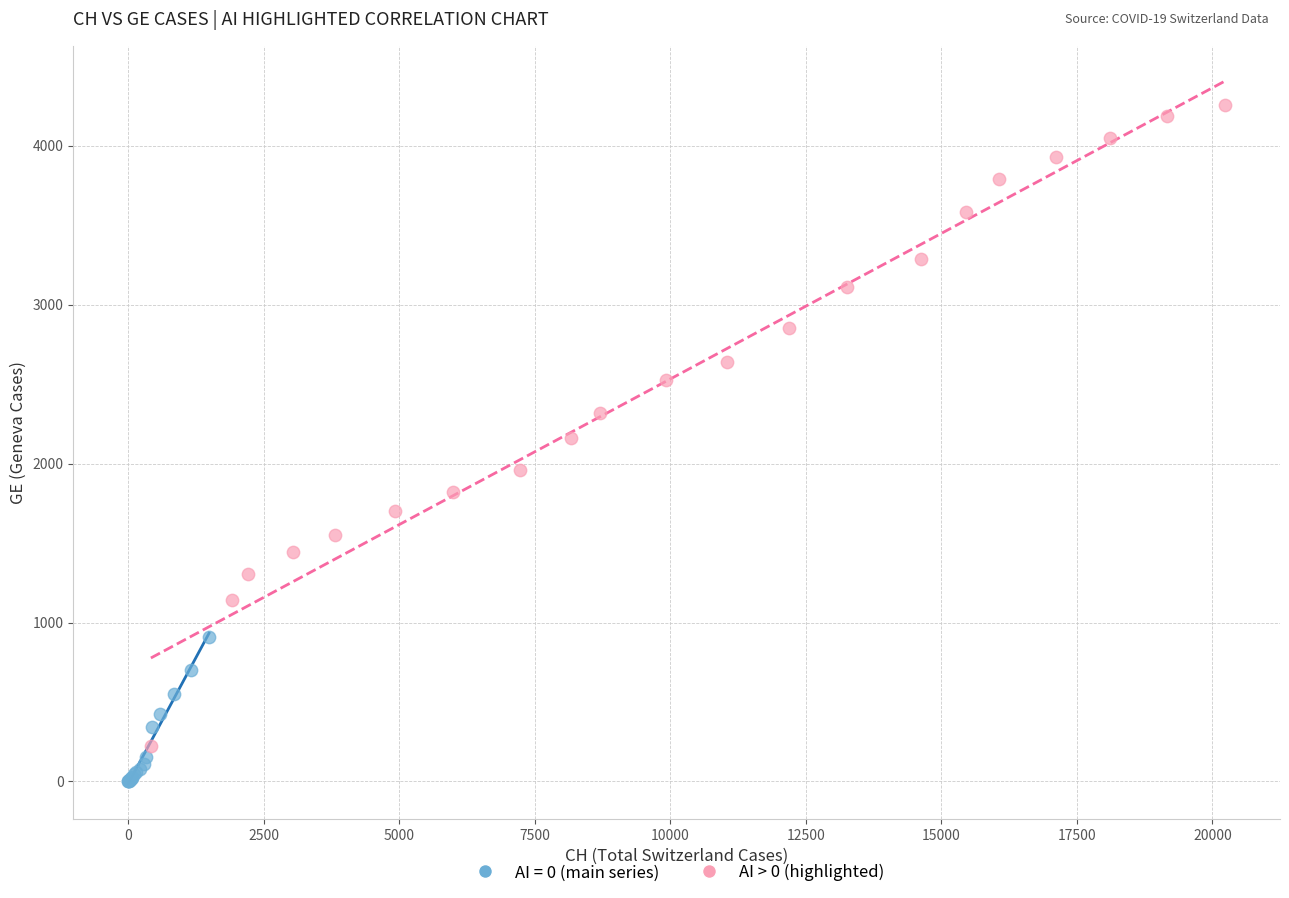

Which series has the largest Y range (max minus min)?

AI > 0 (highlighted)